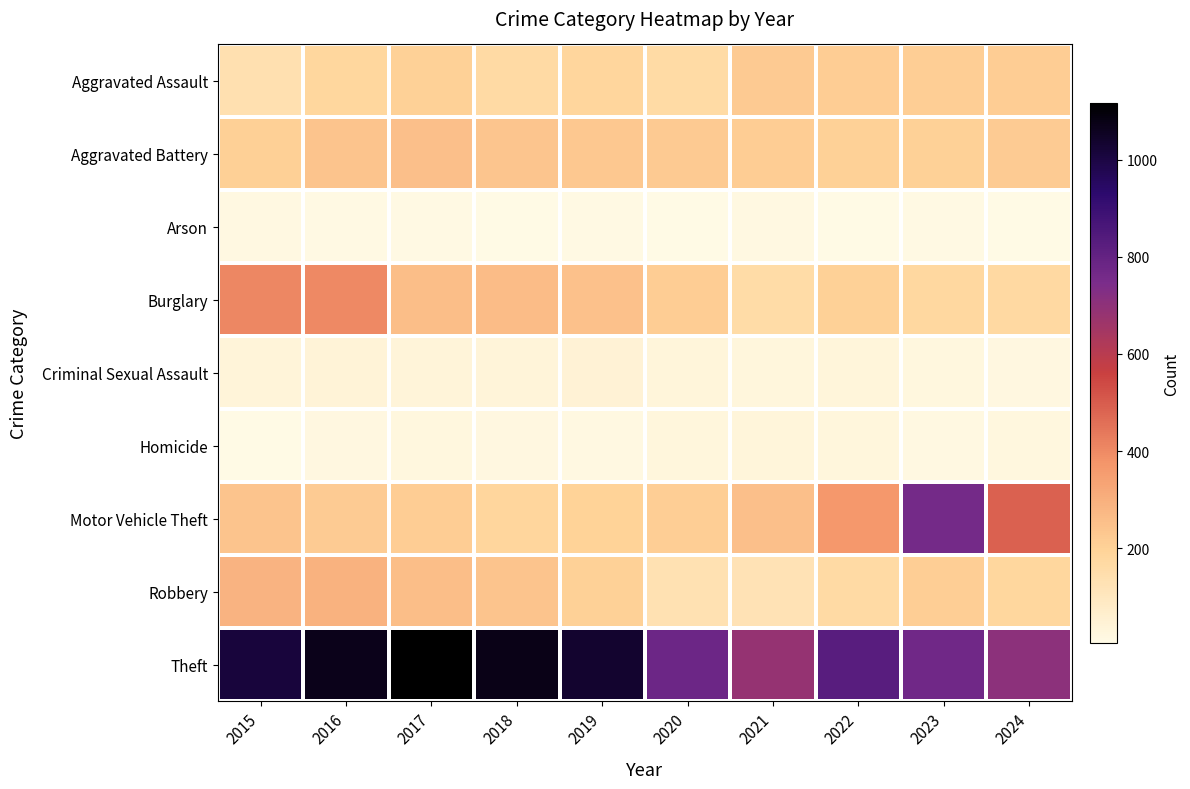

At 2018, list the series in order from largest to smallest.

Theft, Burglary, Robbery, Aggravated Battery, Motor Vehicle Theft, Aggravated Assault, Criminal Sexual Assault, Homicide, Arson